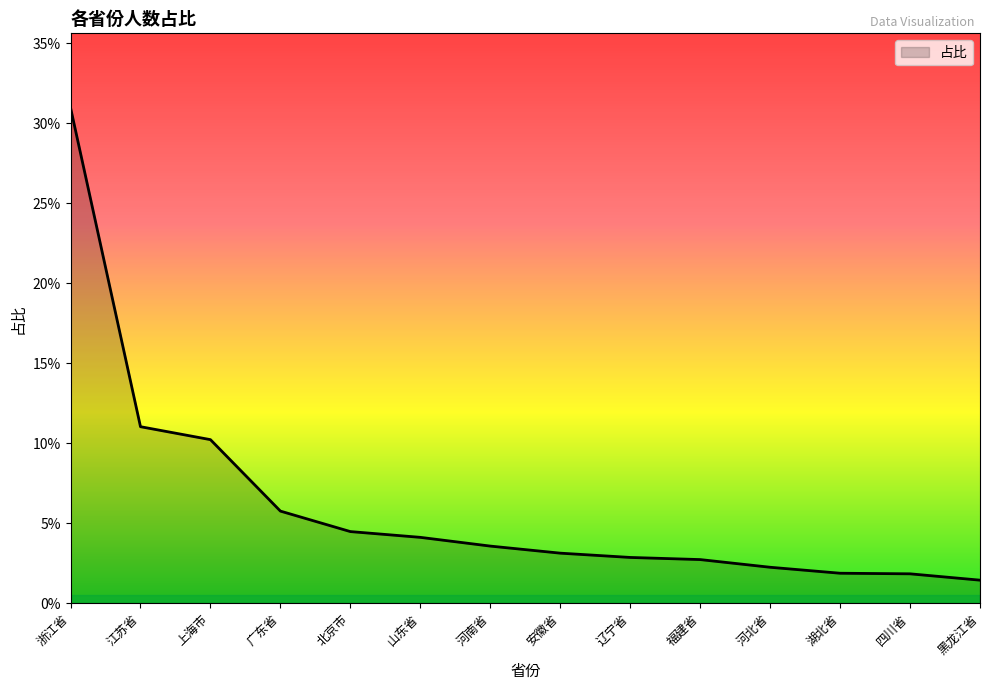

Between 广东省 and 北京市, which is larger?

广东省